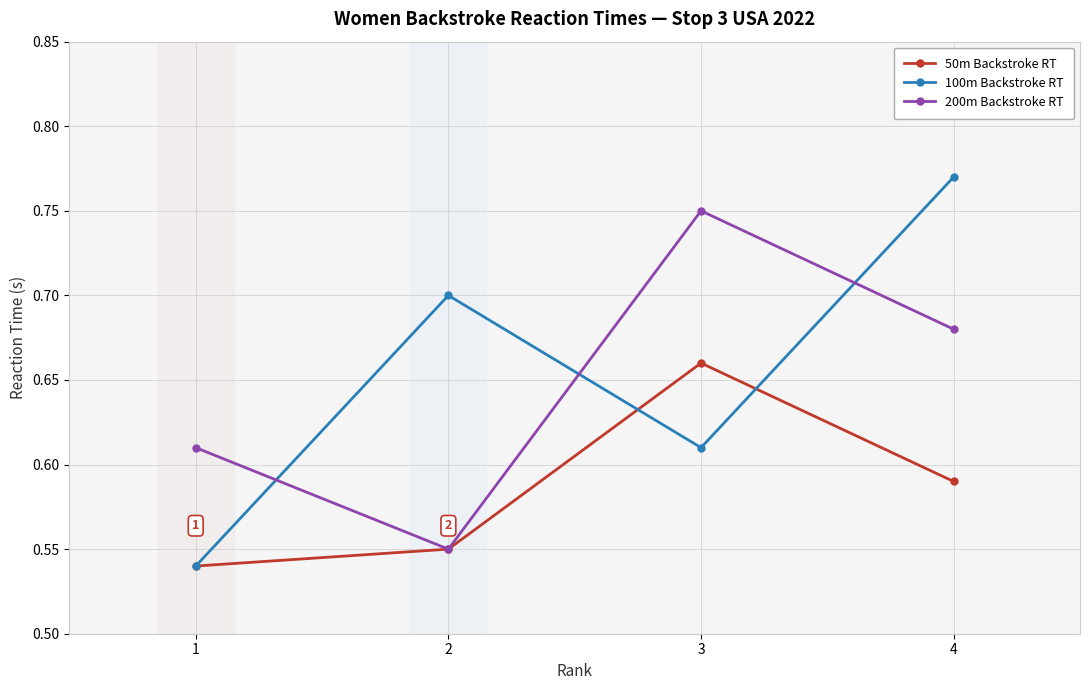

Which series has the widest spread of values?

100m Backstroke RT